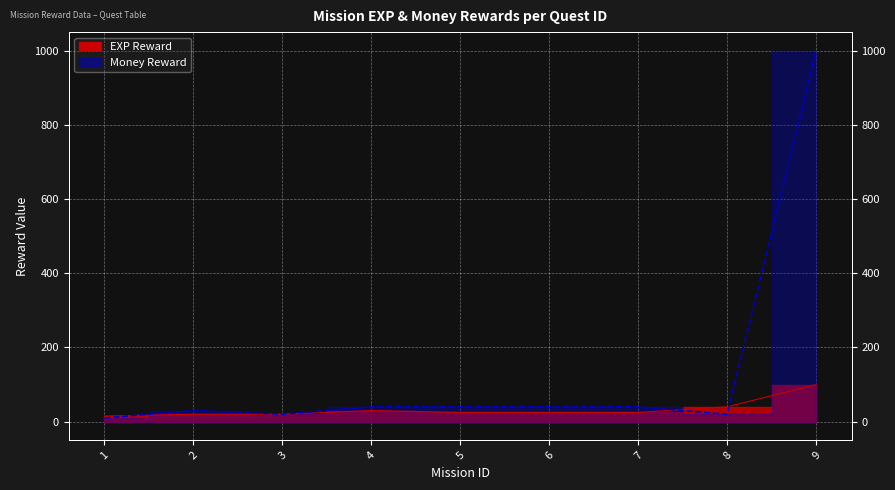

Does the chart display data point markers on the line(s)?

No